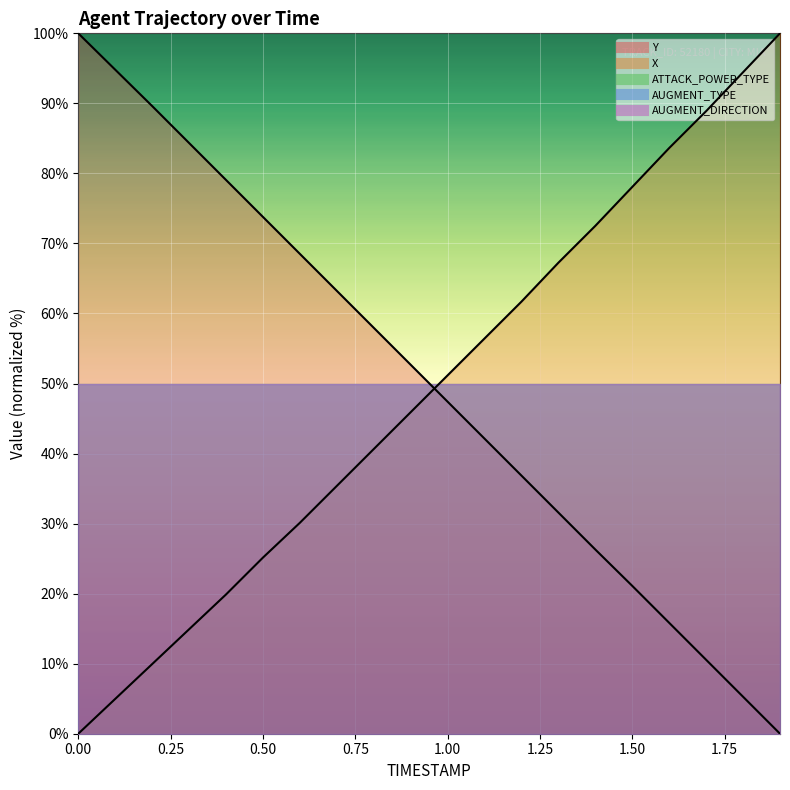

How many times do Y and X cross each other?

1